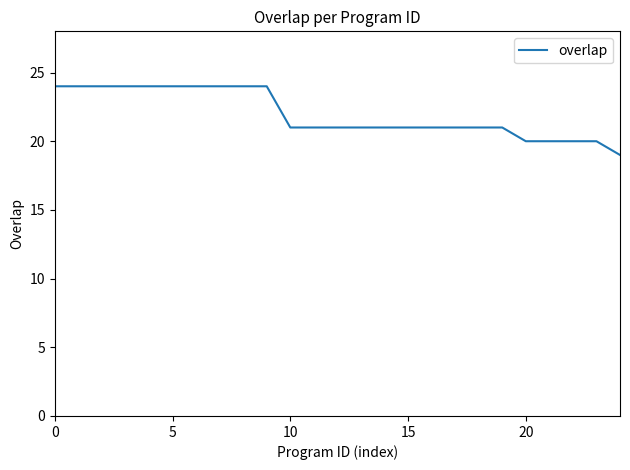

How many lines are shown in the chart?

1